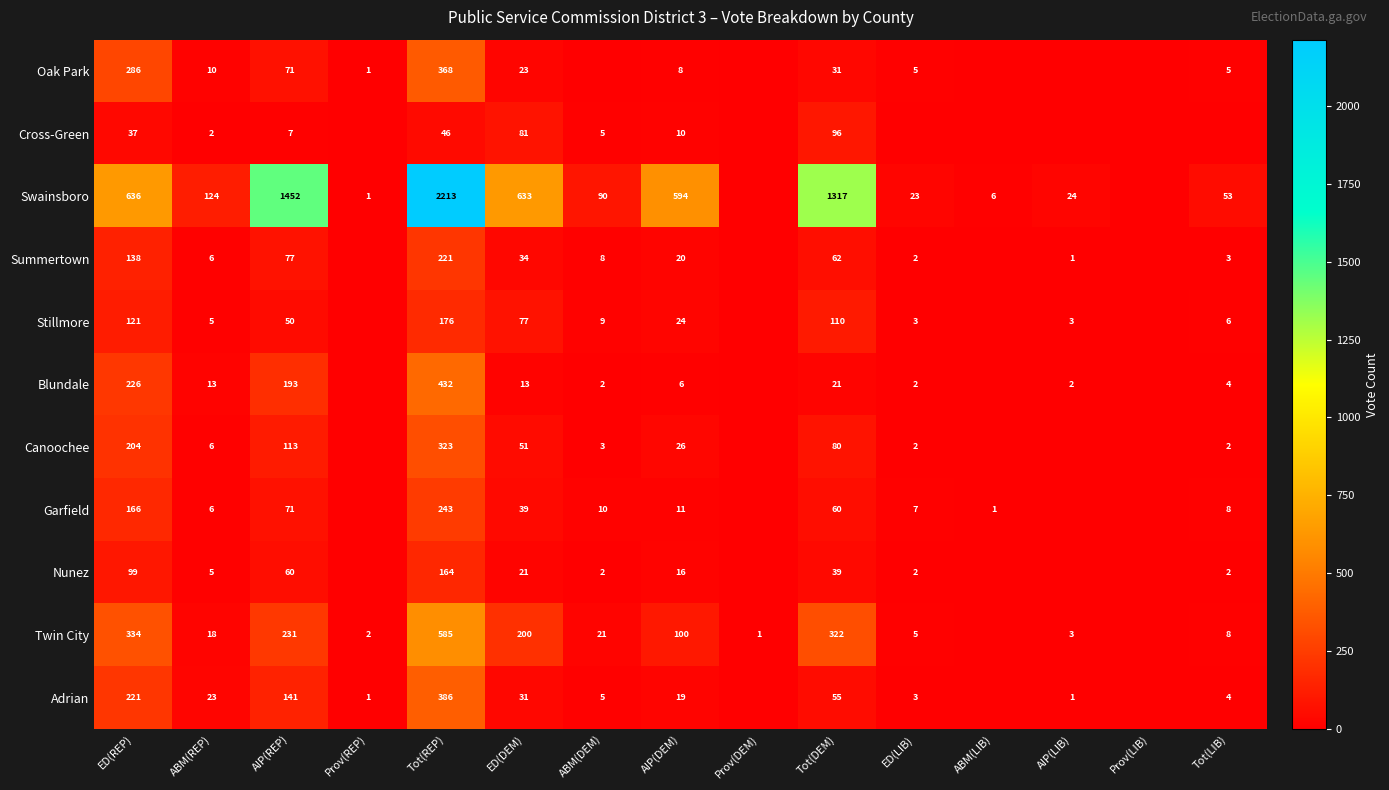

Is the value of Nunez at AIP(REP) greater than the value of Summertown at AIP(LIB)?

Yes